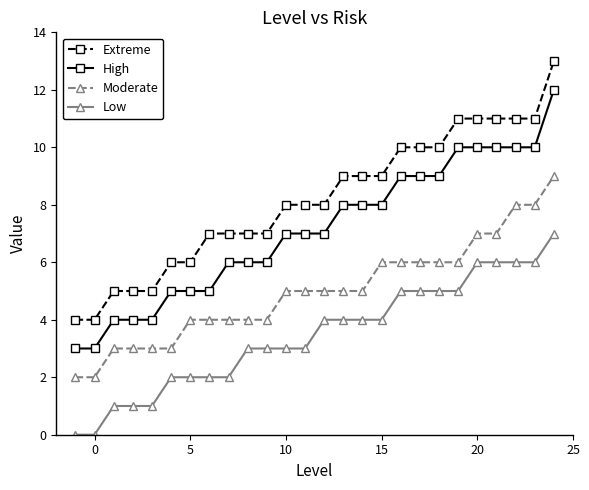

True or false: Moderate and Low intersect in this chart.

False